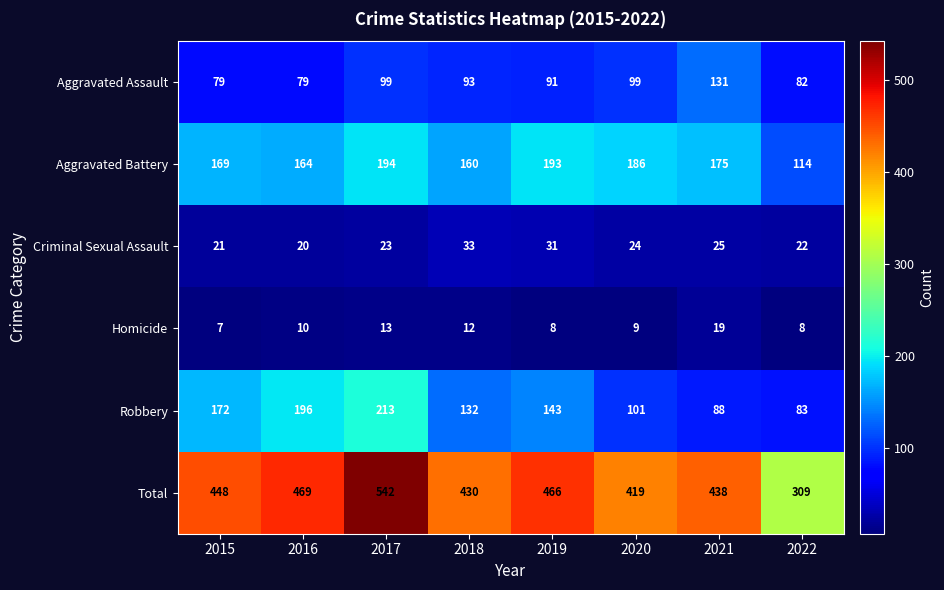

What is the sum of the Aggravated Battery values at 2019 and 2022?

307